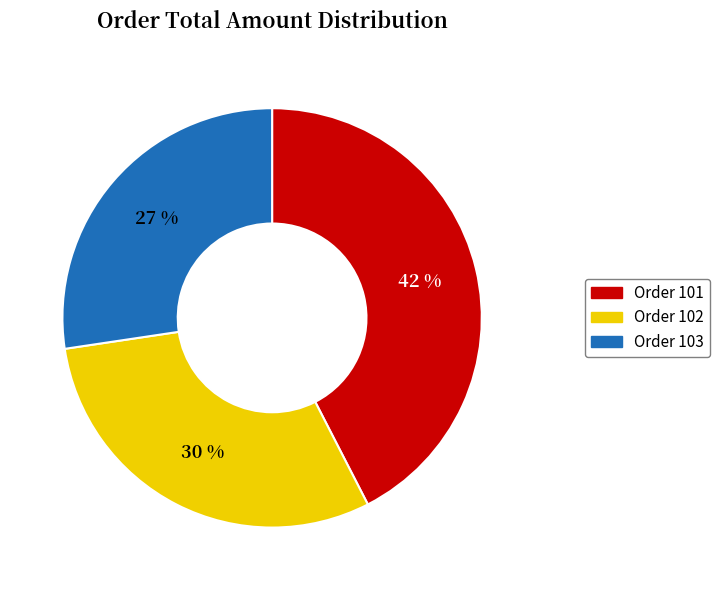

The Order 102 slice represents 24% of the pie. True or false?

False